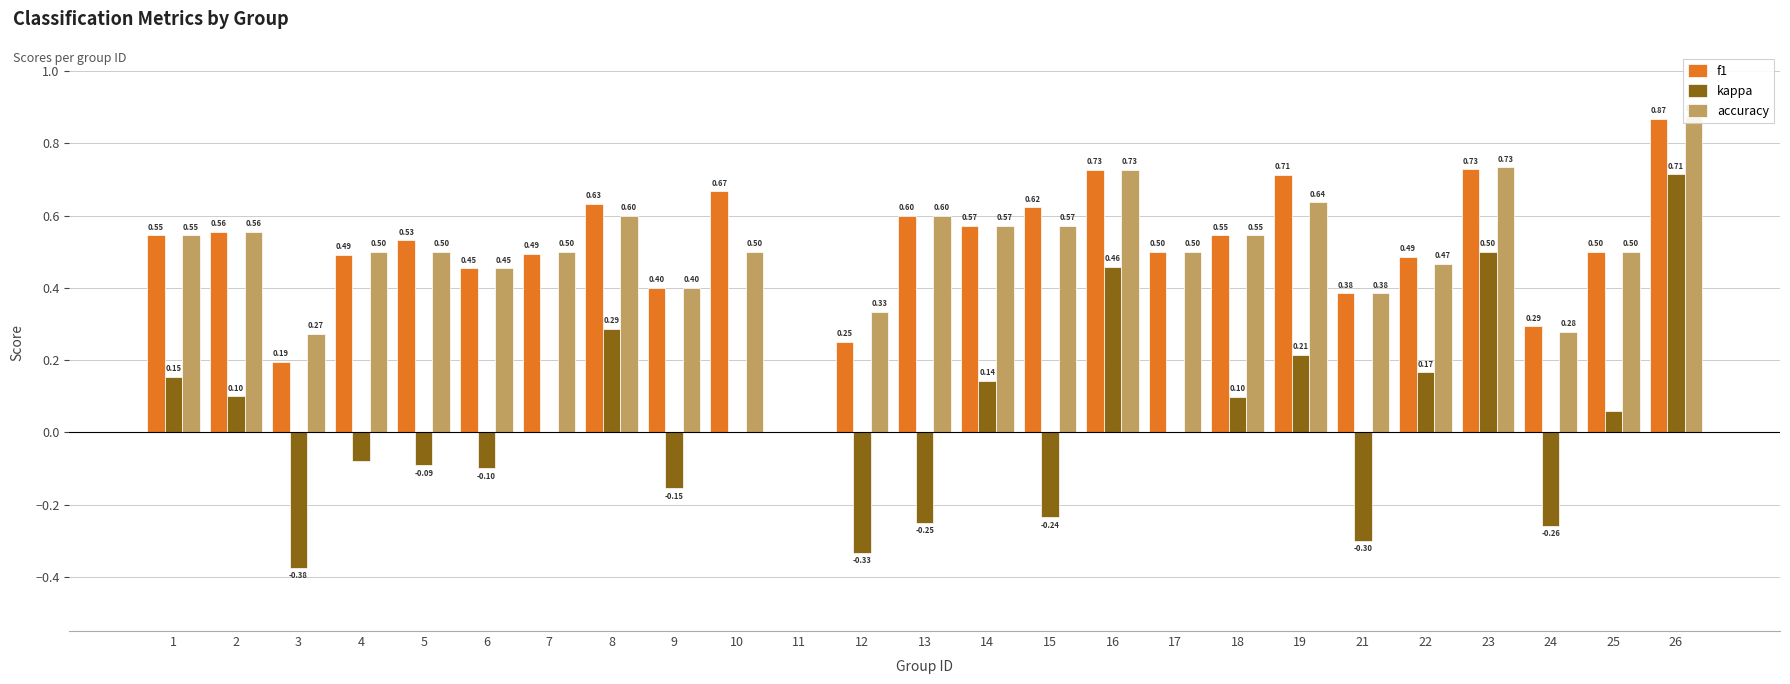

At which category is the sum across all series the highest?

26